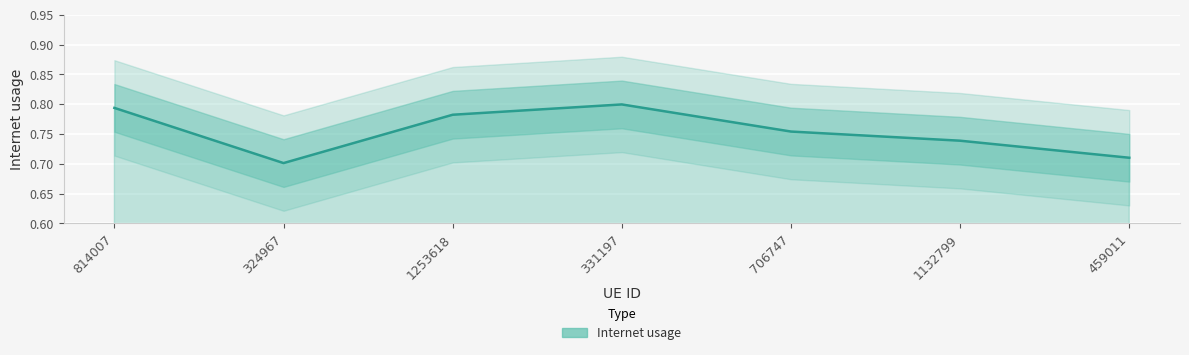

True or false: the data shows 1.1 at 459011.

False